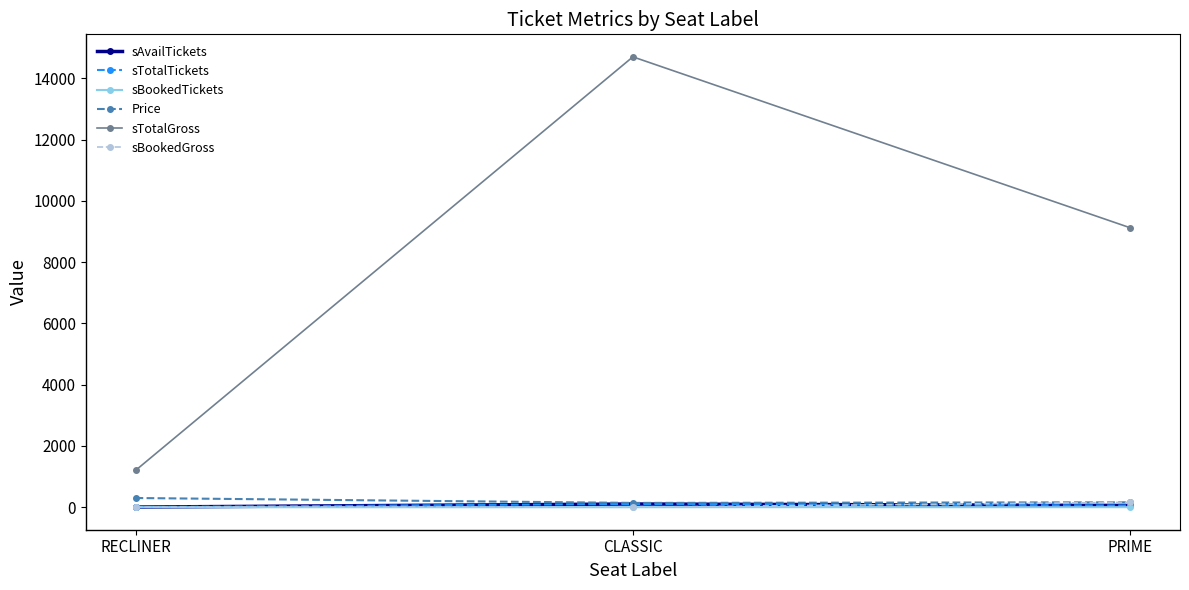

Where is sTotalGross nearest to the value 7950?

PRIME